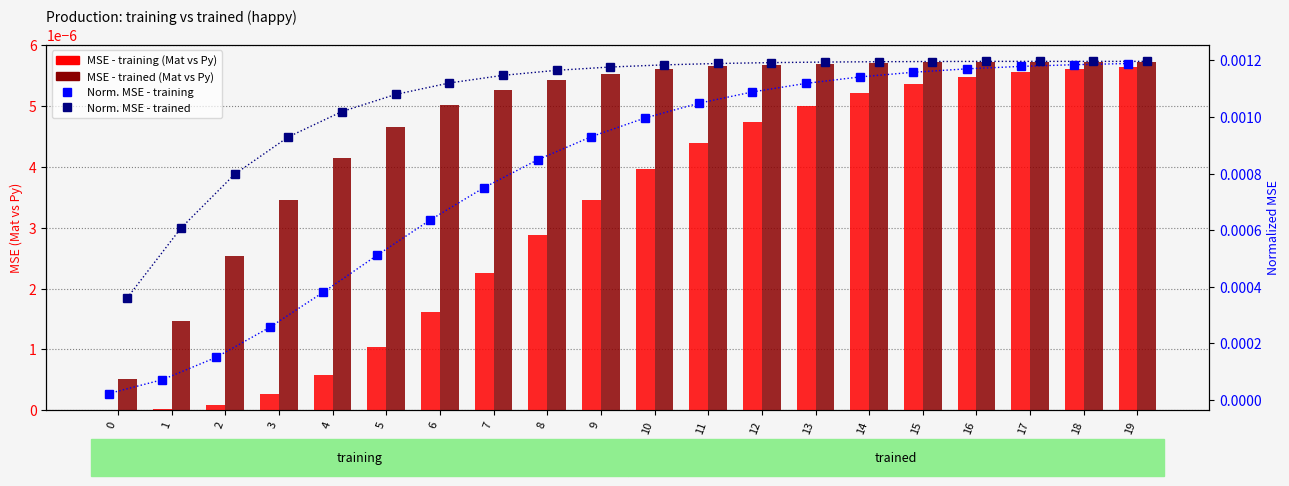

At how many categories does at least one series exceed 0?

20